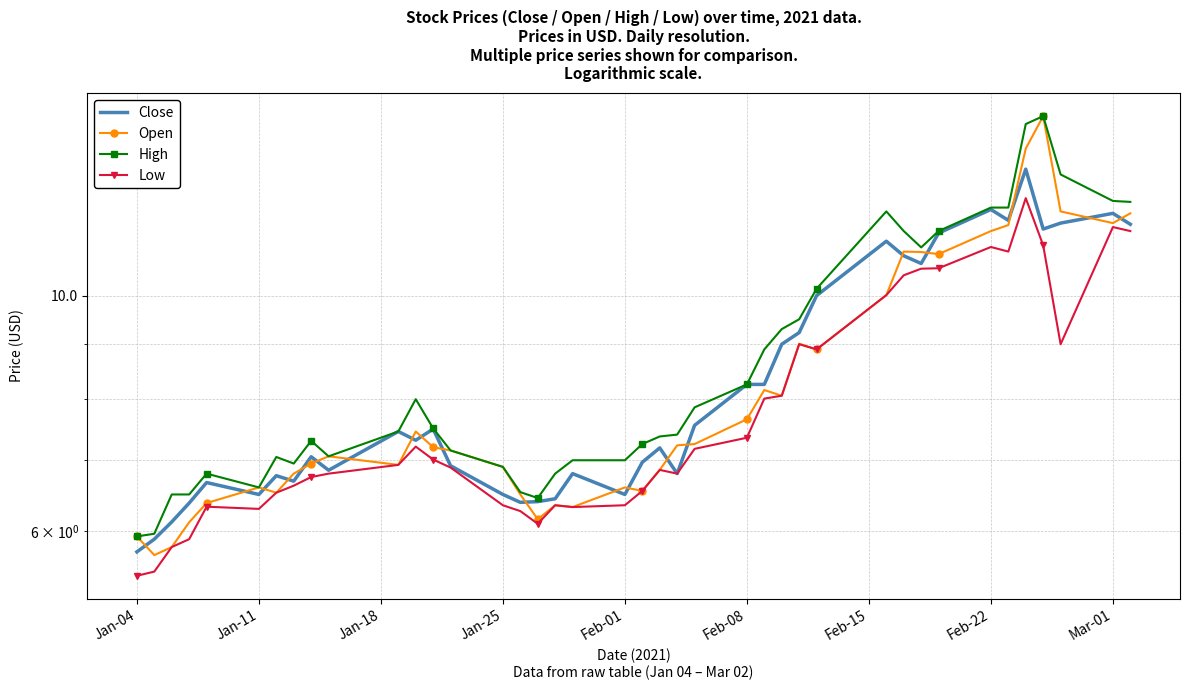

True or false: Low and High cross at least once.

False